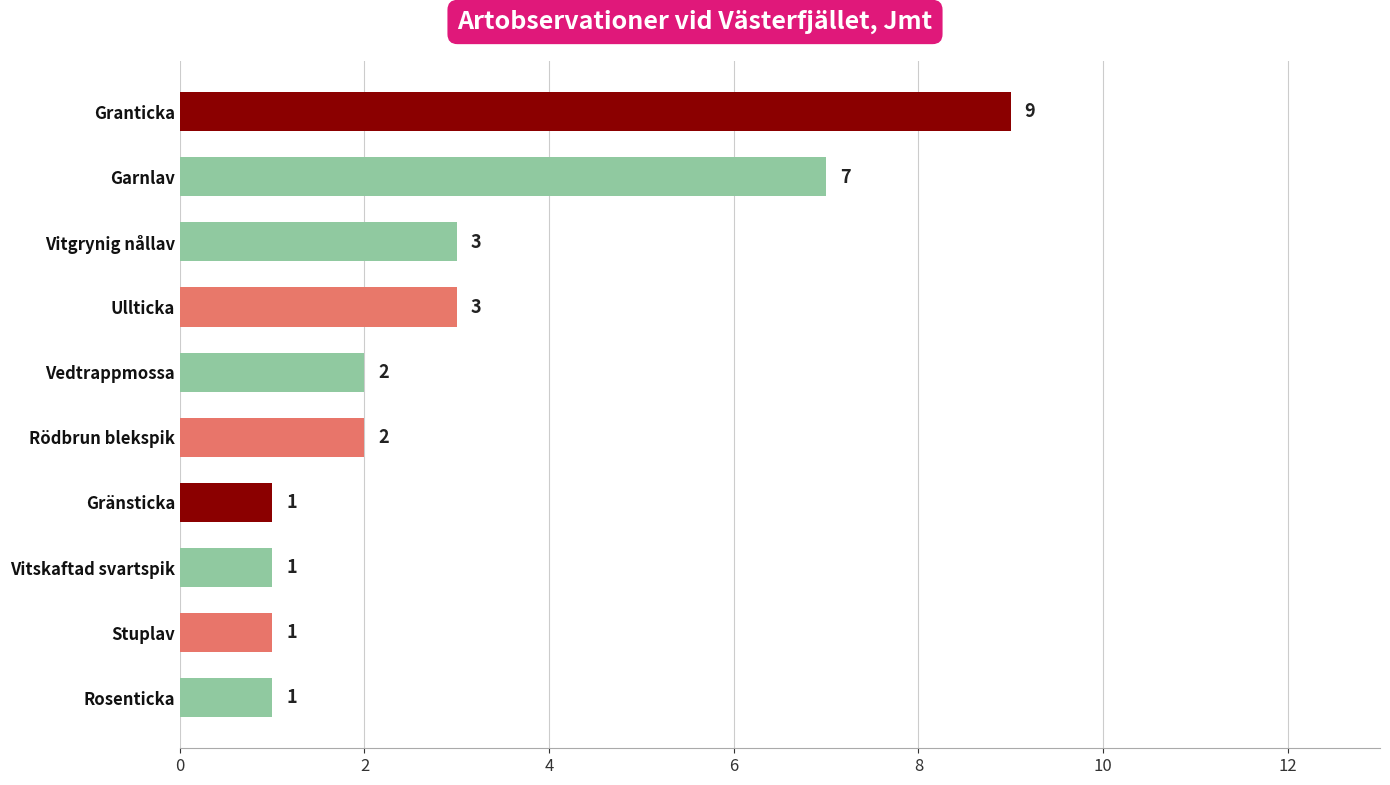

Are the bars horizontal?

Yes